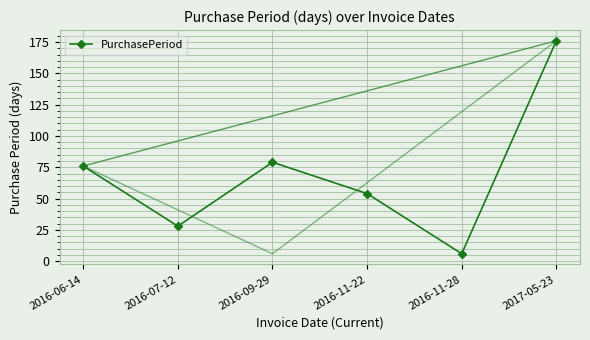

What is the value of the PurchasePeriod point at the 1st from the left?

76